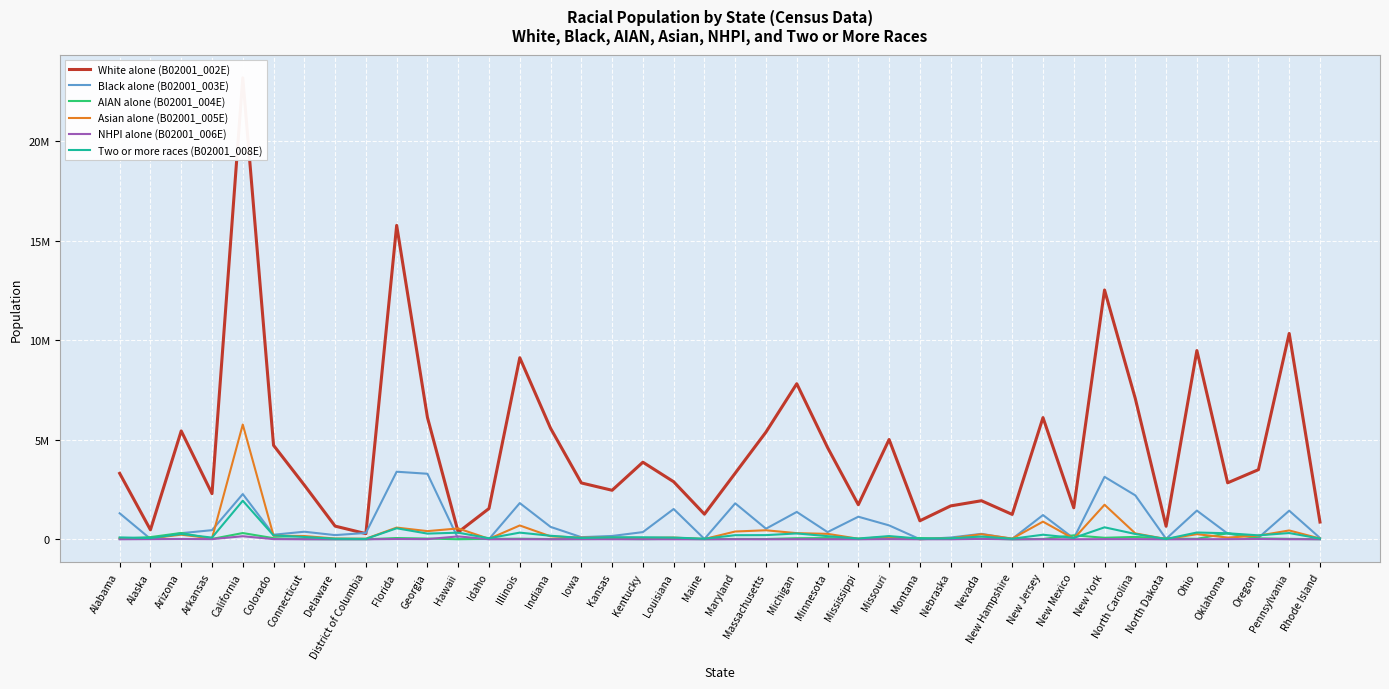

How many lines are shown in the chart?

6